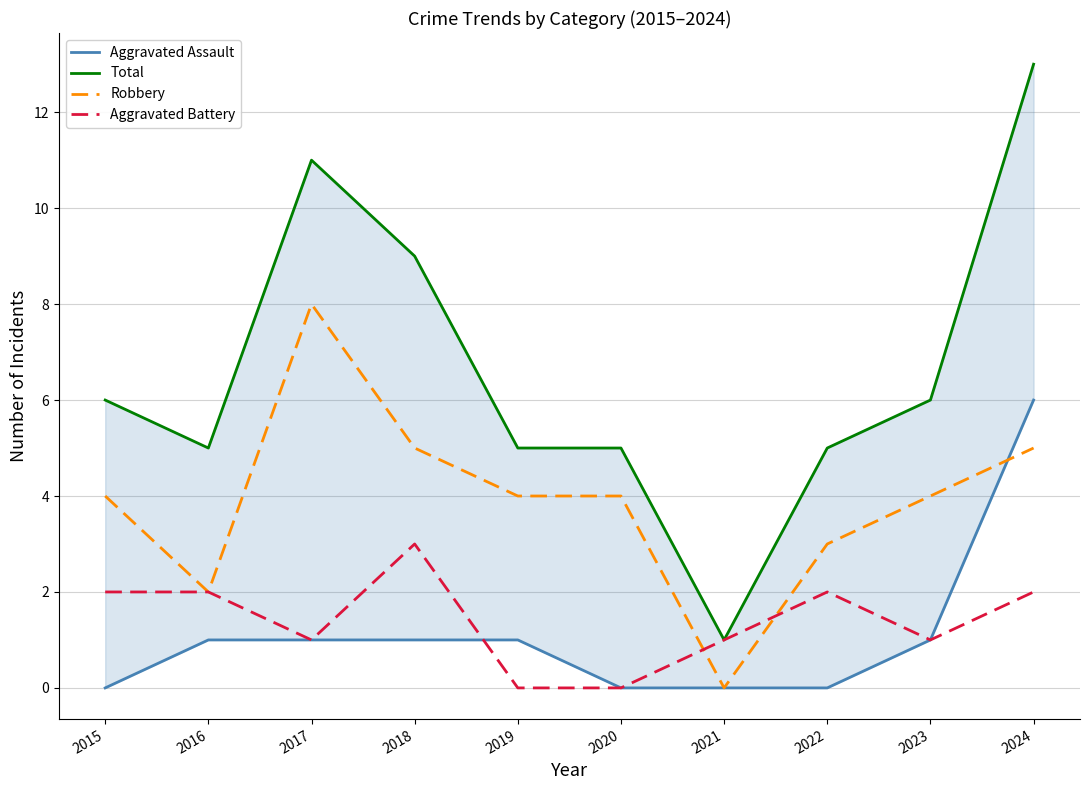

Is this an area chart (filled region under the line)?

No